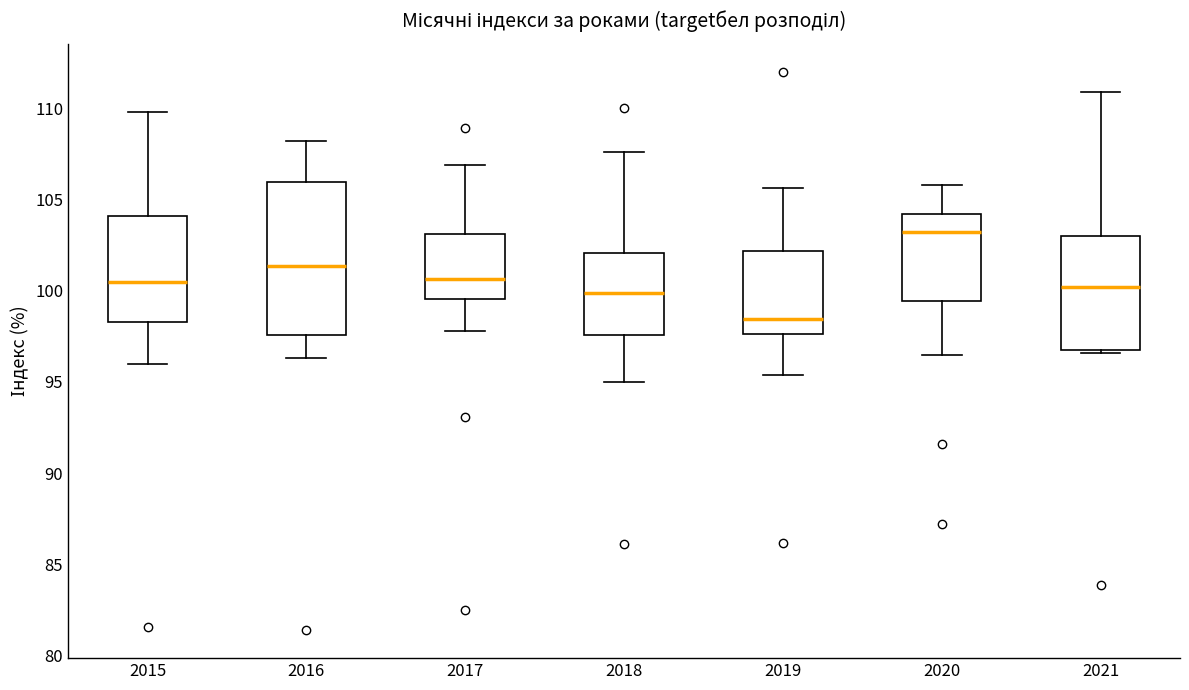

Comparing the boxes themselves (not the whiskers), which one is the tallest?

2016